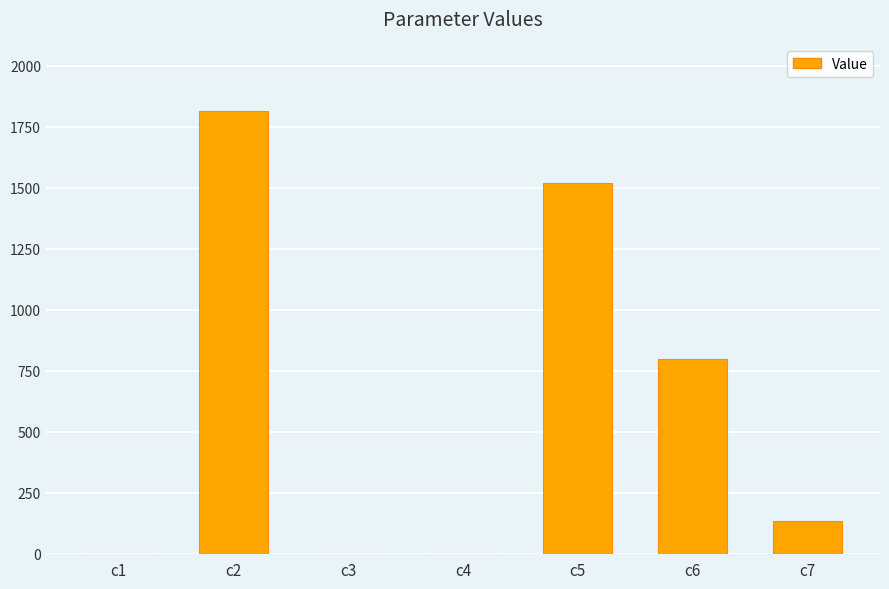

The chart shows a value of 0.1 at c3. True or false?

True